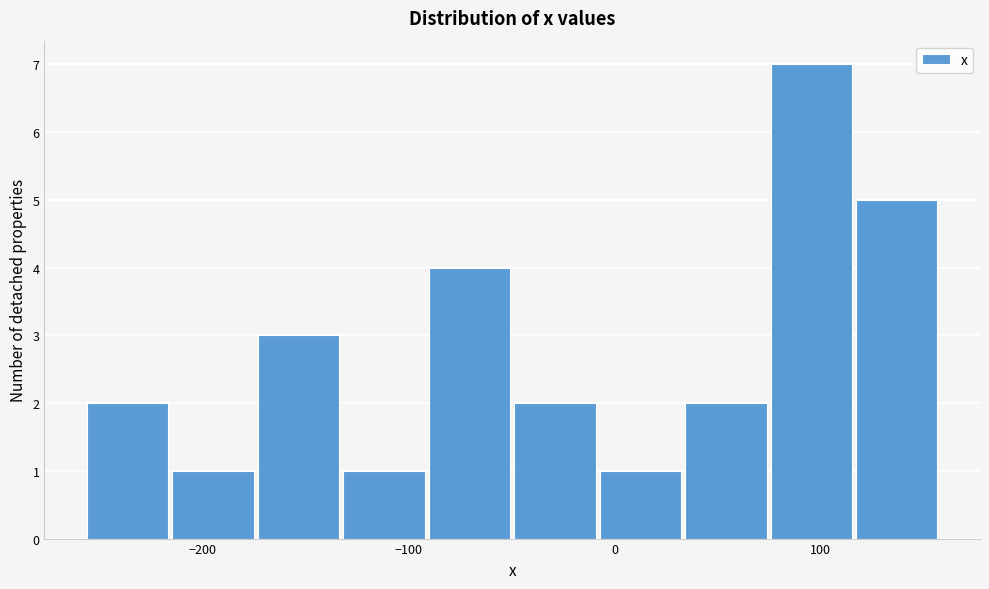

Reading left to right, transcribe this chart: for each bar, give the range it covers on the x-axis and its height. Neither the bar edges nor the heights are printed on the chart, so give them approximately, as read against the axes.

-260 to -220: 2
-220 to -170: 1
-170 to -130: 3
-130 to -90: 1
-90 to -50: 4
-50 to -10: 2
-10 to 30: 1
30 to 70: 2
70 to 120: 7
120 to 160: 5